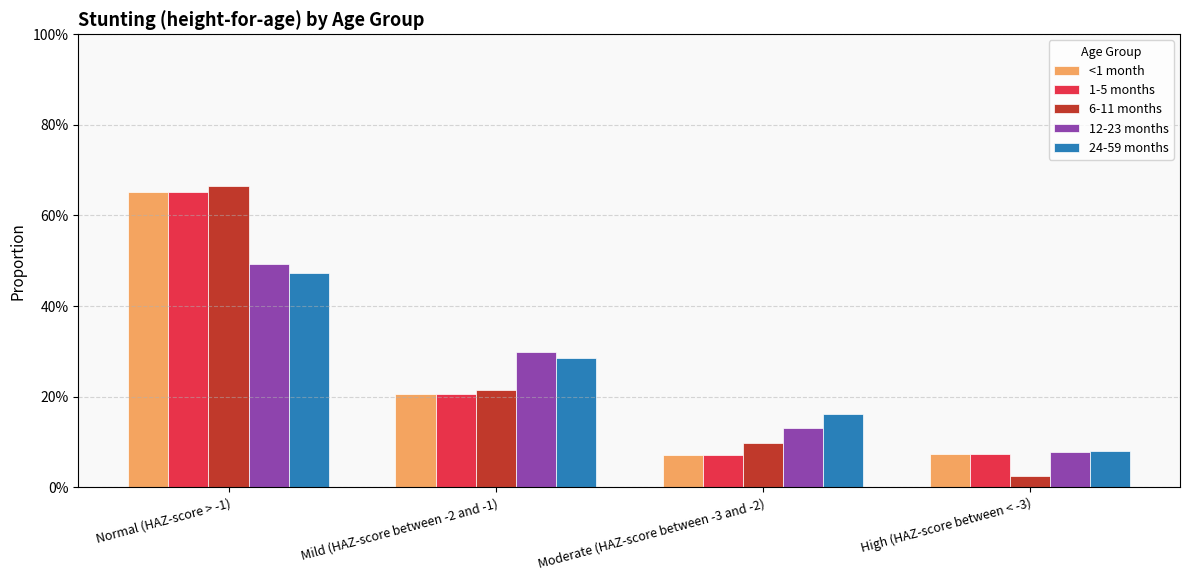

What is the sum of the <1 month values at Mild (HAZ-score between -2 and -1) and Moderate (HAZ-score between -3 and -2)?

0.3